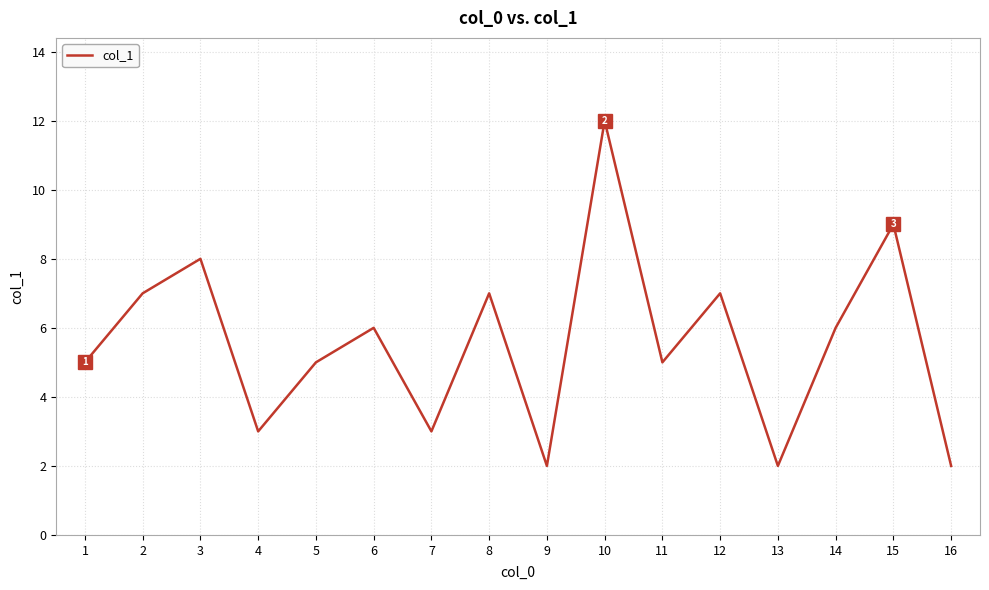

The chart shows a value of 1 at 6. True or false?

False